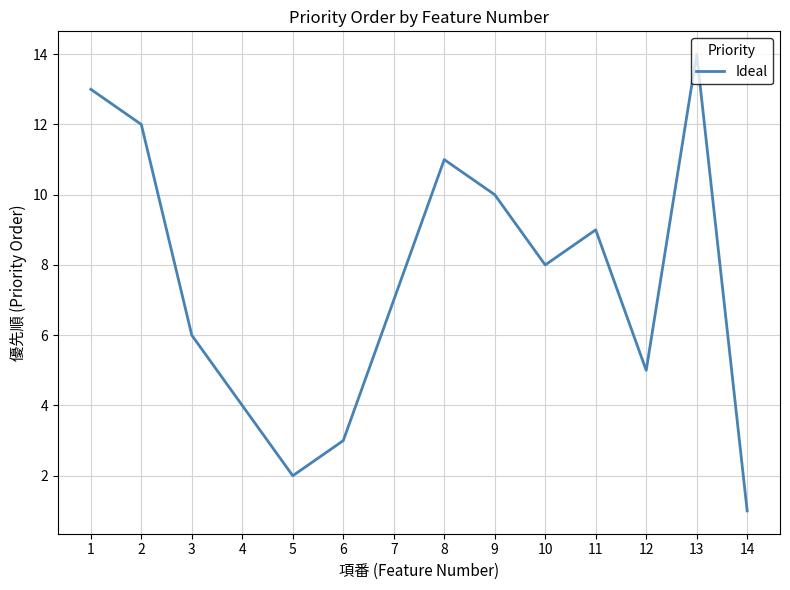

How many lines are shown in the chart?

1